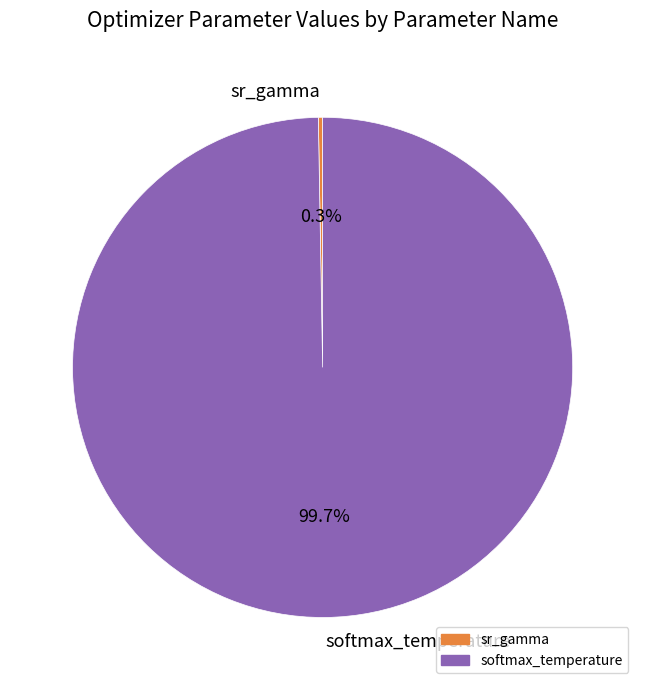

What is the largest slice in the pie chart?

softmax_temperature